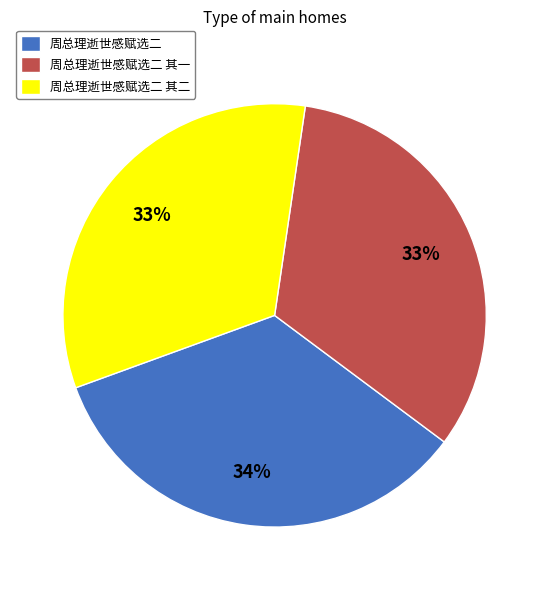

Does any single category account for the majority?

No